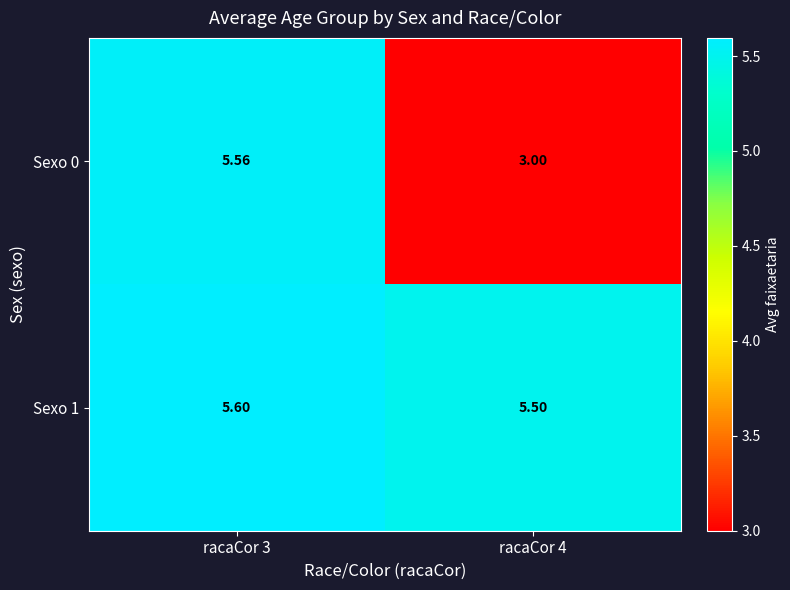

Is the value of Sexo 1 at racaCor 3 greater than the value of Sexo 0 at racaCor 3?

Yes